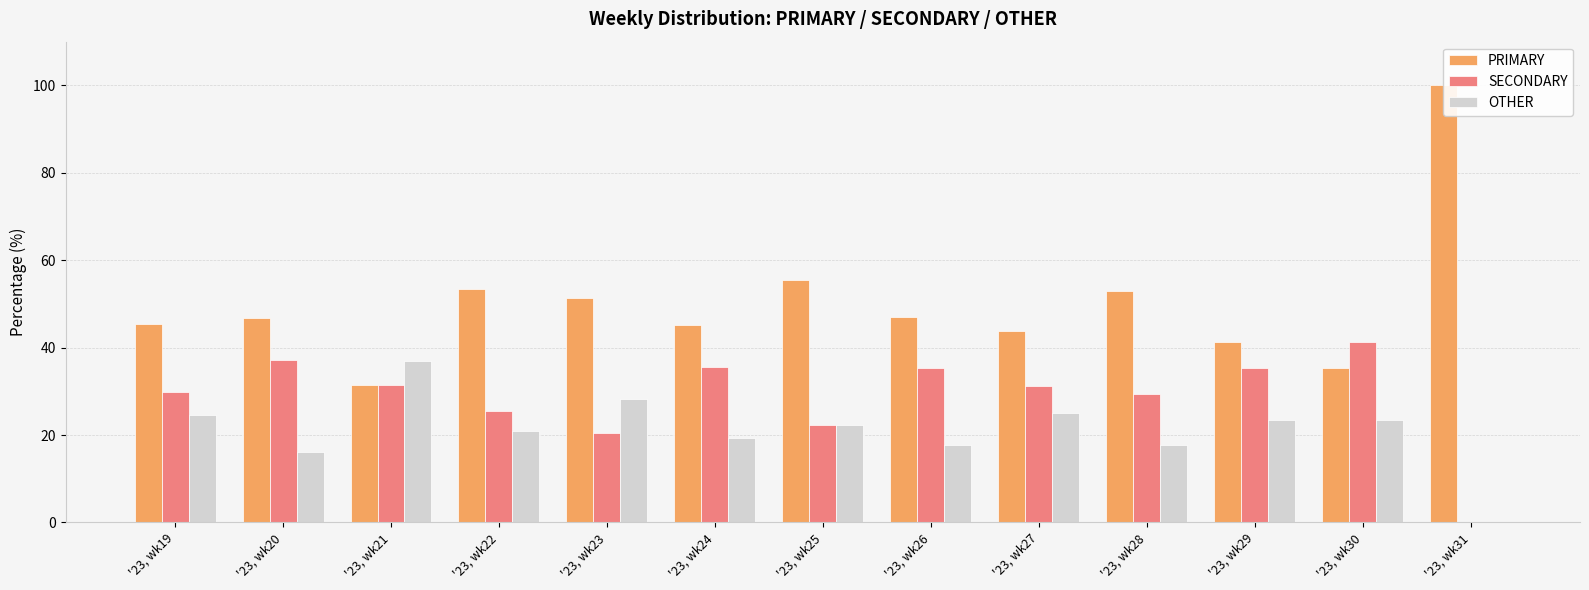

Where does the OTHER series first go above 22?

'23, wk19